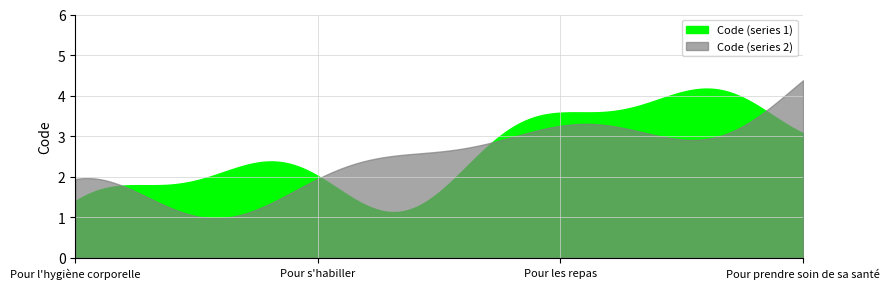

What is the difference between the maximum and minimum values?

3